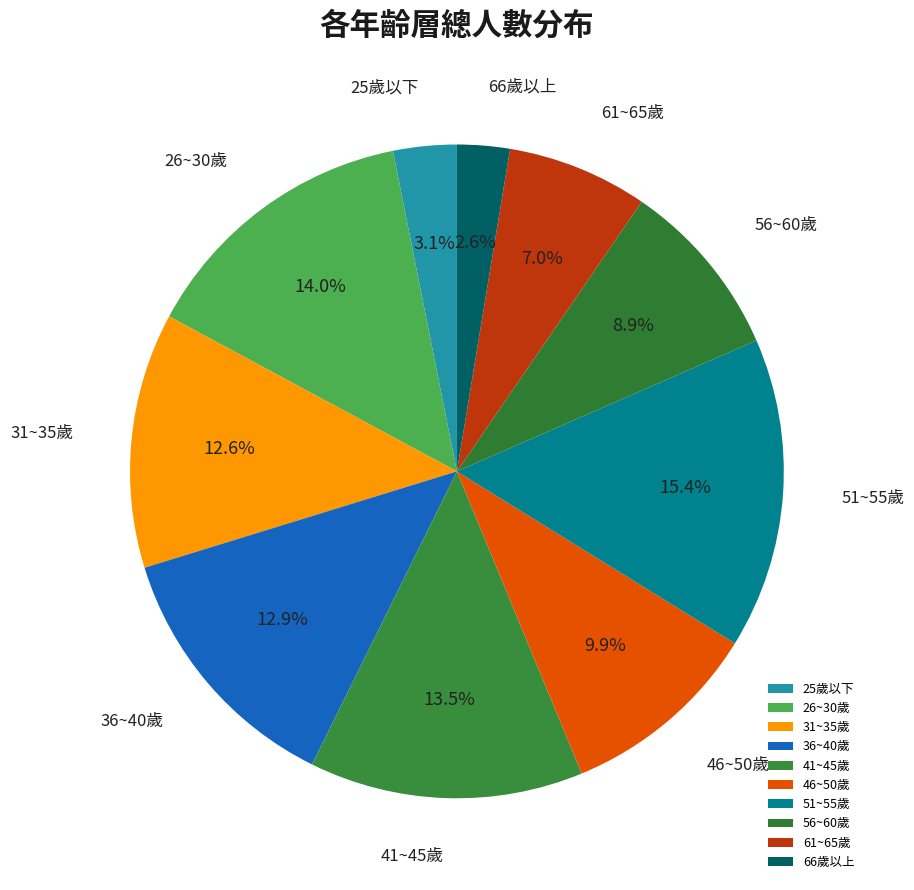

Which has a higher value, 31~35歲 or 46~50歲?

31~35歲